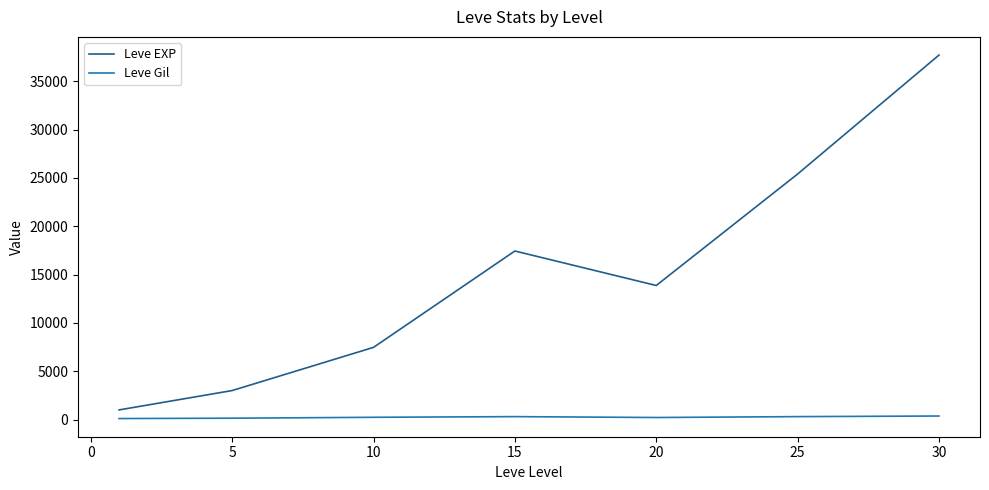

What is the greatest value displayed?

37715.0